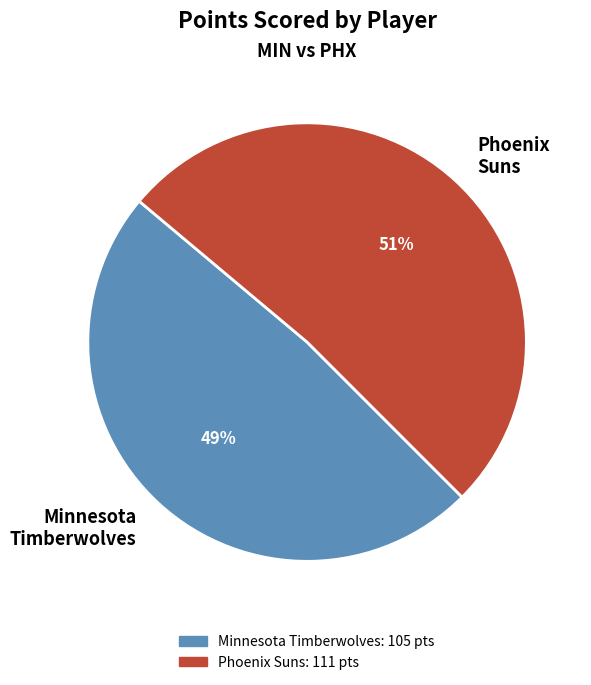

To the nearest percent, what is the combined percentage of Minnesota Timberwolves and Phoenix Suns?

100%